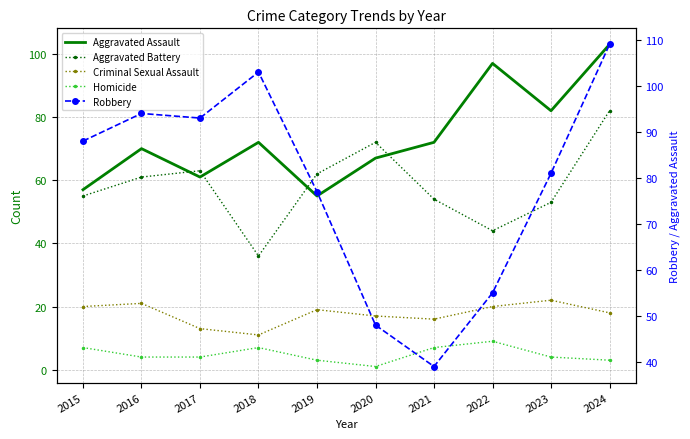

What is the value of the Aggravated Battery point at the 2nd from the left?

61